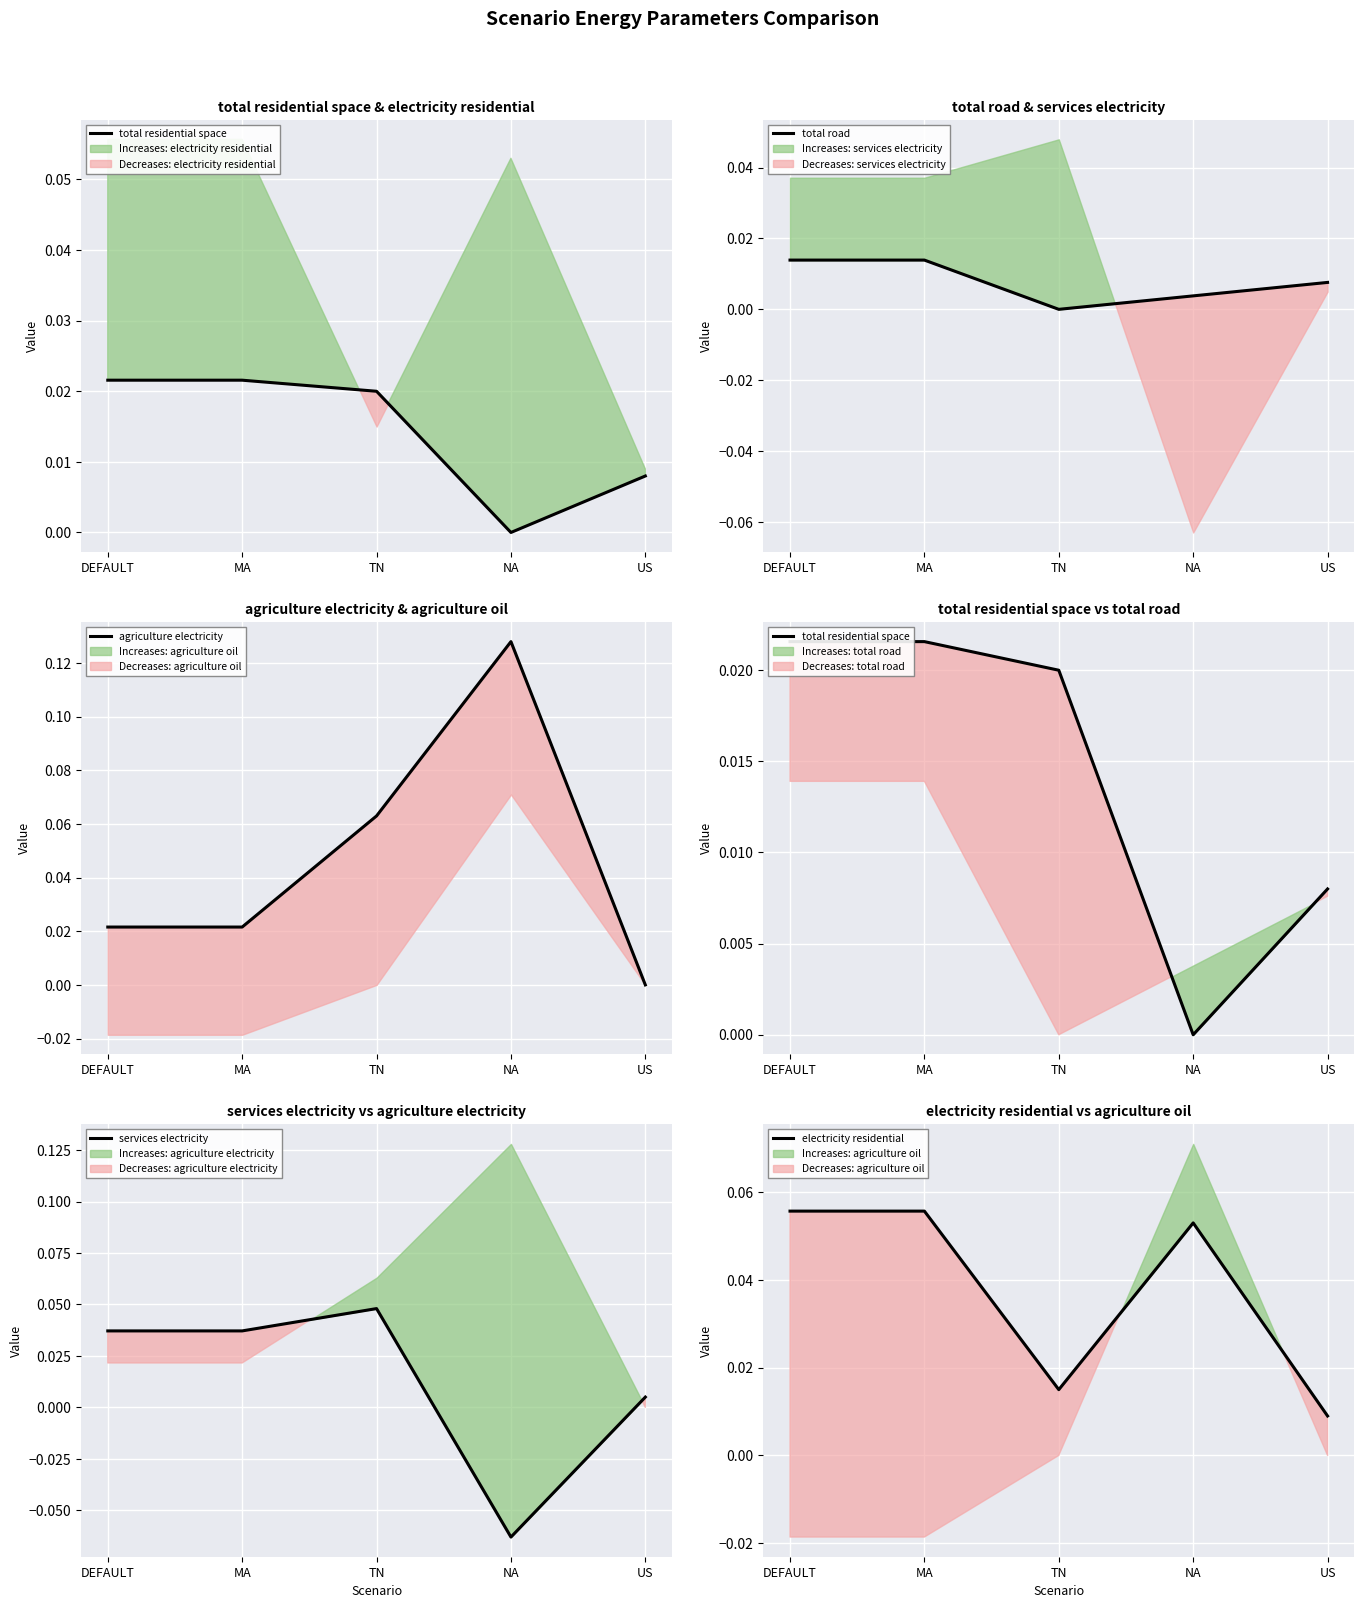

What is the sum of all services electricity values?

0.1